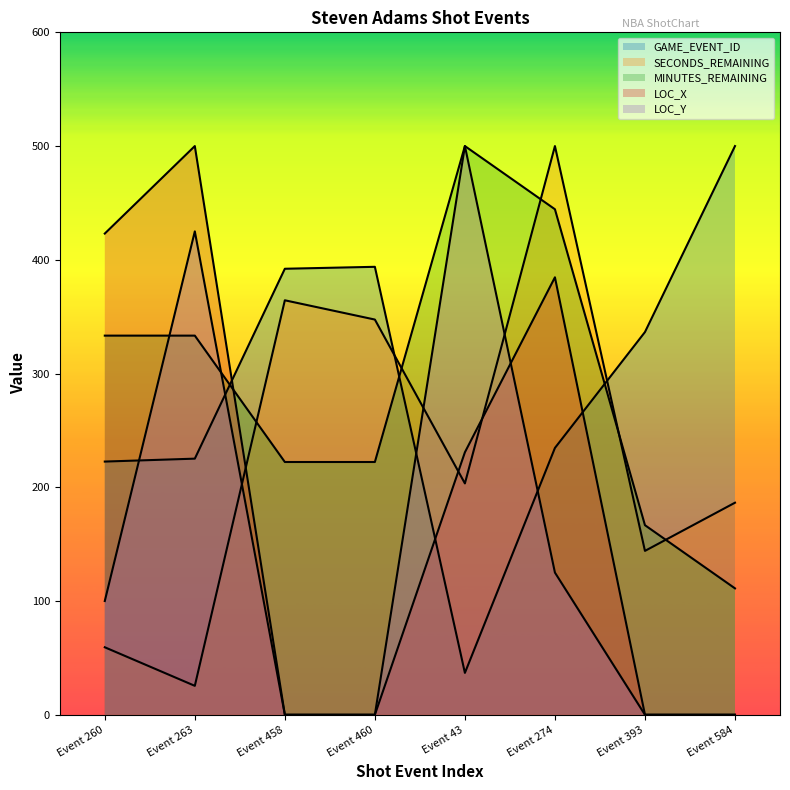

What are all the series names shown in the legend?

GAME_EVENT_ID, SECONDS_REMAINING, MINUTES_REMAINING, LOC_X, LOC_Y